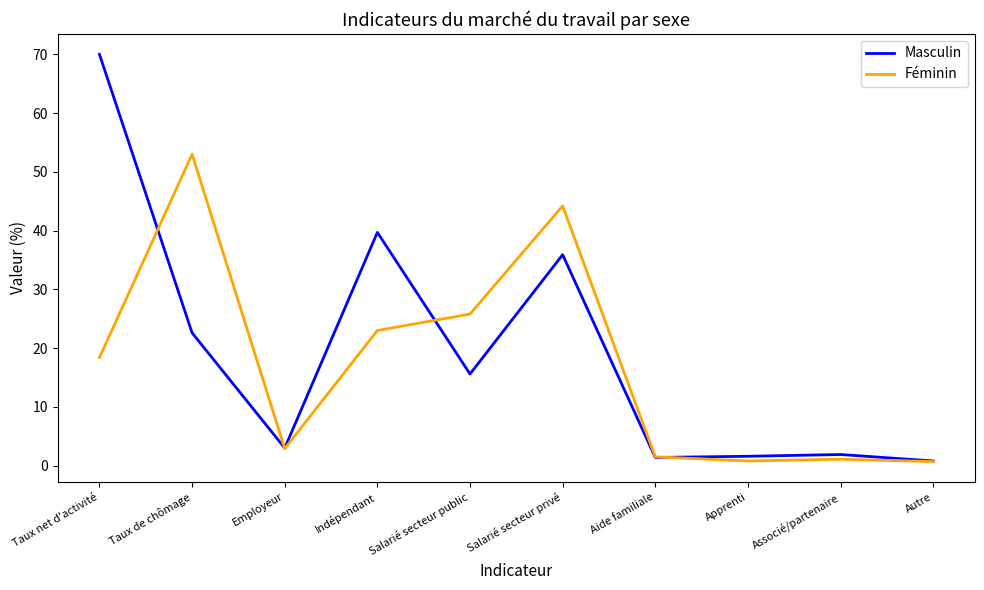

The value of Masculin at Indépendant is 53.2. True or false?

False